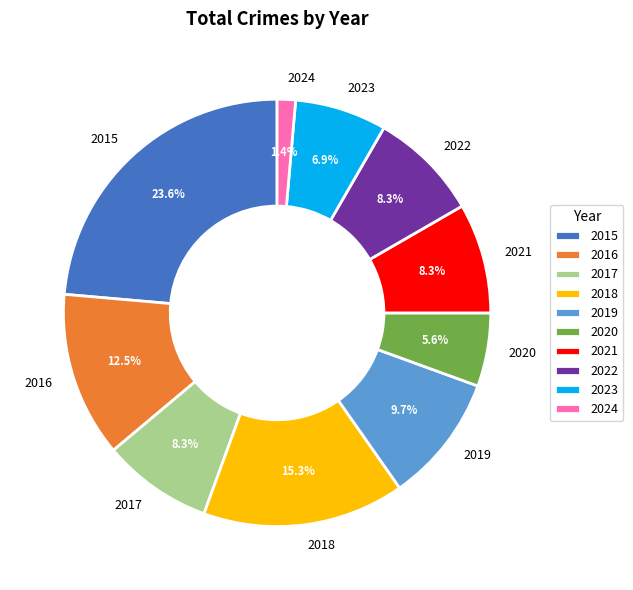

Does 2018 represent more than half of the total?

No